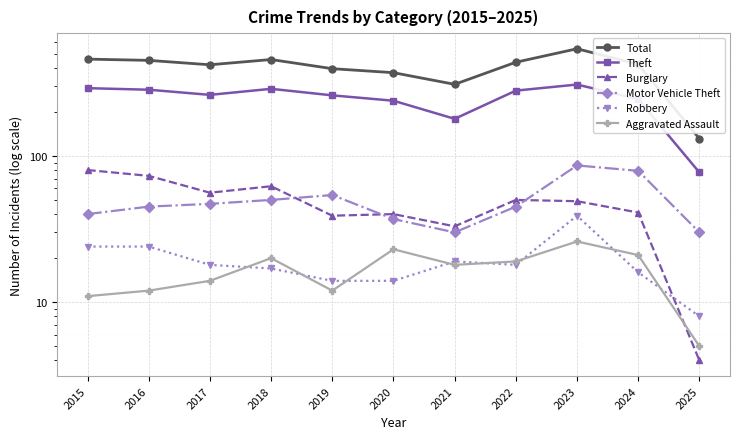

At which category is the sum across all series the highest?

2023